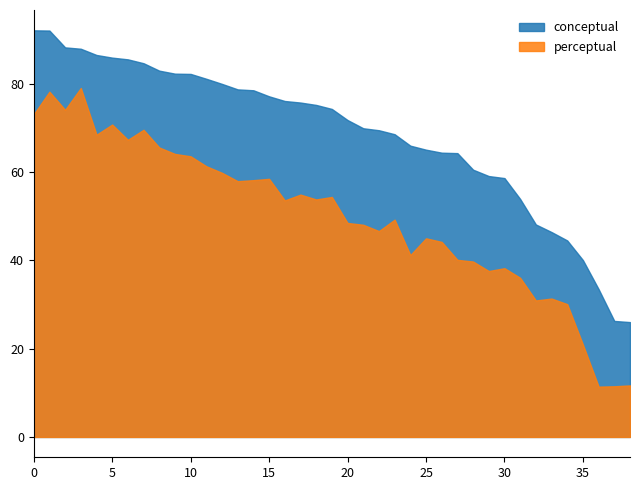

True or false: conceptual and perceptual intersect in this chart.

False